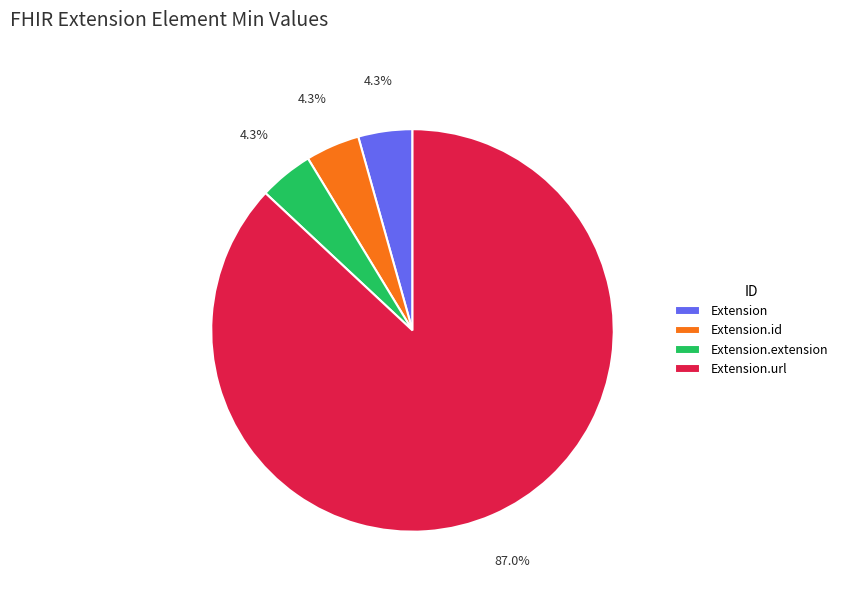

Is there any slice that represents more than half of the pie?

Yes